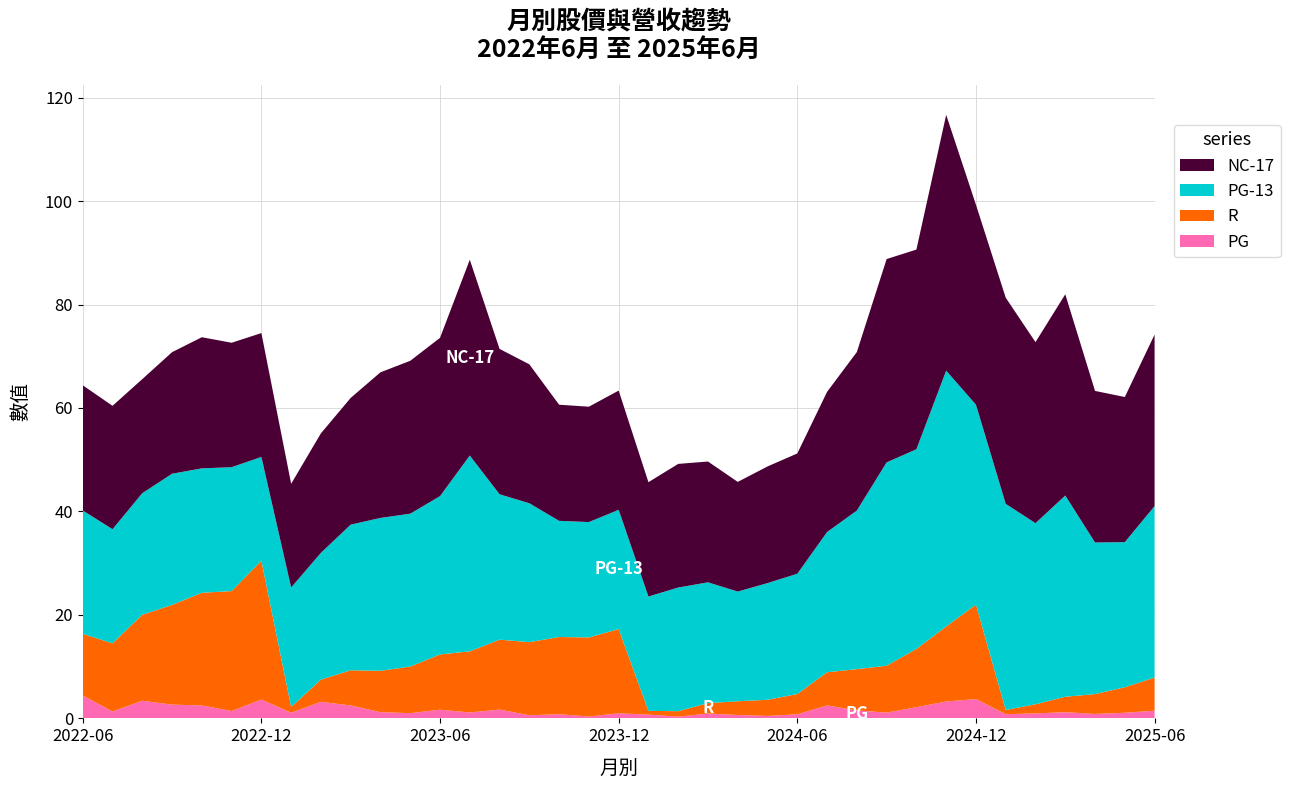

Reading left to right, list all the values displayed in this chart.

PG: 2022-06=4.5	2022-07=1.3	2022-08=3.4	2022-09=2.7	2022-10=2.5	2022-11=1.4	2022-12=3.6	2023-01=1.1	2023-02=3.2	2023-03=2.5	2023-04=1.2	2023-05=1.0	2023-06=1.7	2023-07=1.1	2023-08=1.7	2023-09=0.6	2023-10=0.8	2023-11=0.4	2023-12=1.0	2024-01=0.7	2024-02=0.3	2024-03=0.9	2024-04=0.7	2024-05=0.5	2024-06=0.8	2024-07=2.5	2024-08=1.6	2024-09=1.1	2024-10=2.2	2024-11=3.3	2024-12=3.7	2025-01=0.8	2025-02=1.0	2025-03=1.2	2025-04=0.9	2025-05=1.1	2025-06=1.5
R: 2022-06=11.9	2022-07=13.2	2022-08=16.6	2022-09=19.3	2022-10=21.8	2022-11=23.2	2022-12=26.8	2023-01=1.1	2023-02=4.3	2023-03=6.8	2023-04=8.0	2023-05=9.0	2023-06=10.7	2023-07=11.8	2023-08=13.5	2023-09=14.1	2023-10=14.9	2023-11=15.3	2023-12=16.3	2024-01=0.7	2024-02=1.1	2024-03=2.0	2024-04=2.7	2024-05=3.1	2024-06=3.9	2024-07=6.4	2024-08=8.0	2024-09=9.1	2024-10=11.2	2024-11=14.5	2024-12=18.2	2025-01=0.8	2025-02=1.8	2025-03=3.0	2025-04=3.8	2025-05=4.9	2025-06=6.4
PG-13: 2022-06=23.9	2022-07=22.1	2022-08=23.5	2022-09=25.4	2022-10=24.1	2022-11=23.9	2022-12=20.1	2023-01=23.1	2023-02=24.5	2023-03=28.1	2023-04=29.6	2023-05=29.6	2023-06=30.6	2023-07=37.9	2023-08=28.1	2023-09=26.9	2023-10=22.4	2023-11=22.3	2023-12=23.1	2024-01=22.1	2024-02=23.9	2024-03=23.4	2024-04=21.2	2024-05=22.6	2024-06=23.2	2024-07=27.1	2024-08=30.6	2024-09=39.3	2024-10=38.6	2024-11=49.5	2024-12=38.6	2025-01=39.9	2025-02=35.0	2025-03=38.9	2025-04=29.3	2025-05=28.1	2025-06=33.1
NC-17: 2022-06=24.2	2022-07=23.9	2022-08=22.1	2022-09=23.5	2022-10=25.4	2022-11=24.1	2022-12=23.9	2023-01=20.1	2023-02=23.1	2023-03=24.5	2023-04=28.1	2023-05=29.6	2023-06=30.6	2023-07=37.9	2023-08=28.1	2023-09=26.9	2023-10=22.4	2023-11=22.3	2023-12=23.1	2024-01=22.1	2024-02=23.9	2024-03=23.4	2024-04=21.2	2024-05=22.6	2024-06=23.2	2024-07=27.1	2024-08=30.6	2024-09=39.3	2024-10=38.6	2024-11=49.5	2024-12=38.6	2025-01=39.9	2025-02=35.0	2025-03=38.9	2025-04=29.3	2025-05=28.1	2025-06=33.1